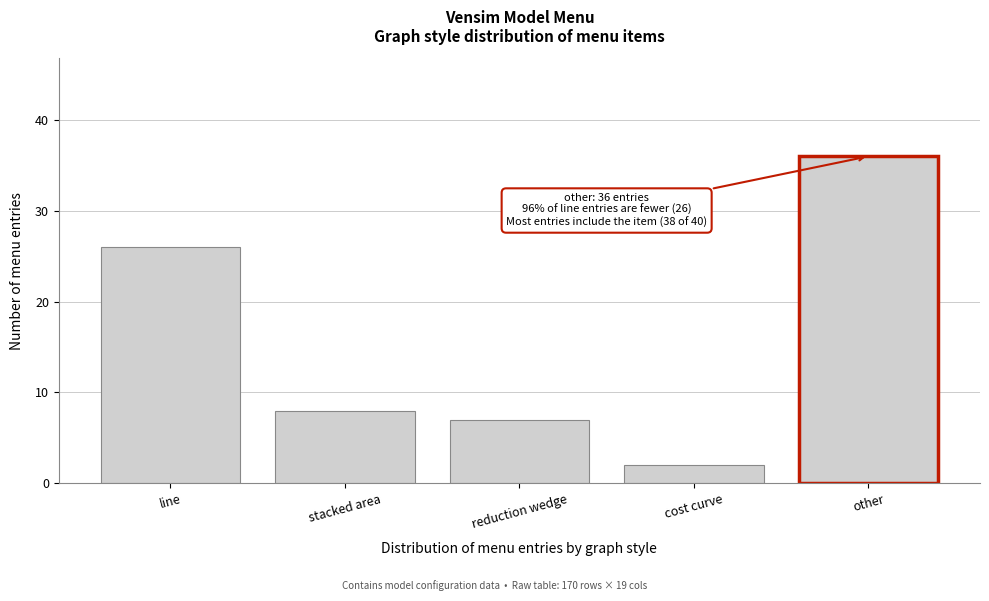

Reading right to left, extract all data points from this chart.

36	2	7	8	26